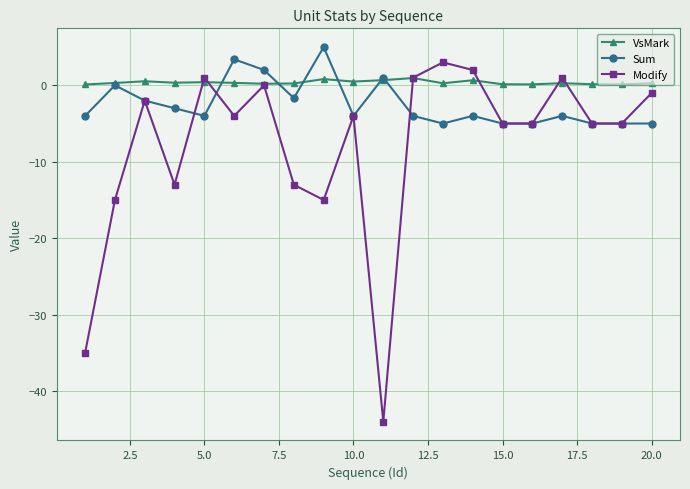

What is the highest value of the Sum series?

5.0